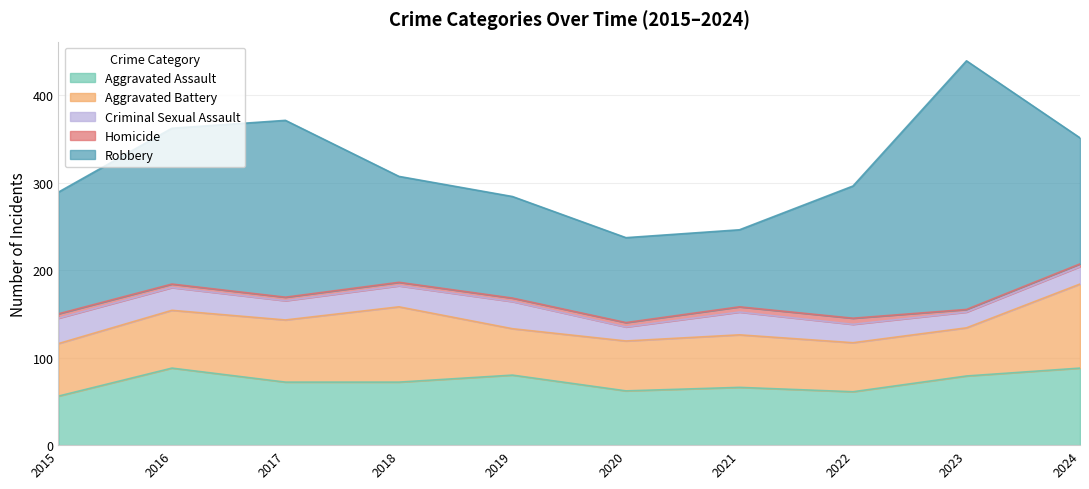

True or false: Aggravated Battery and Robbery intersect in this chart.

False